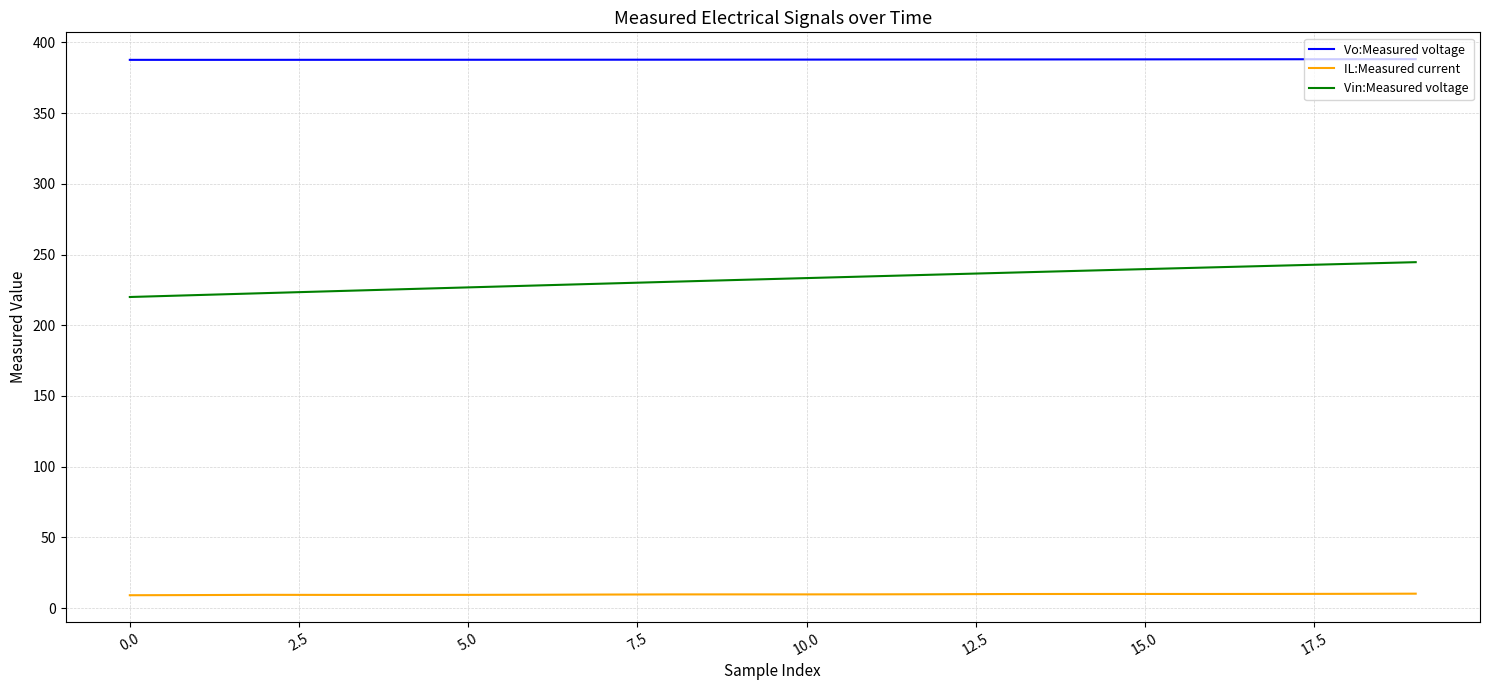

Rank the series by their average value, from lowest to highest.

IL:Measured current, Vin:Measured voltage, Vo:Measured voltage